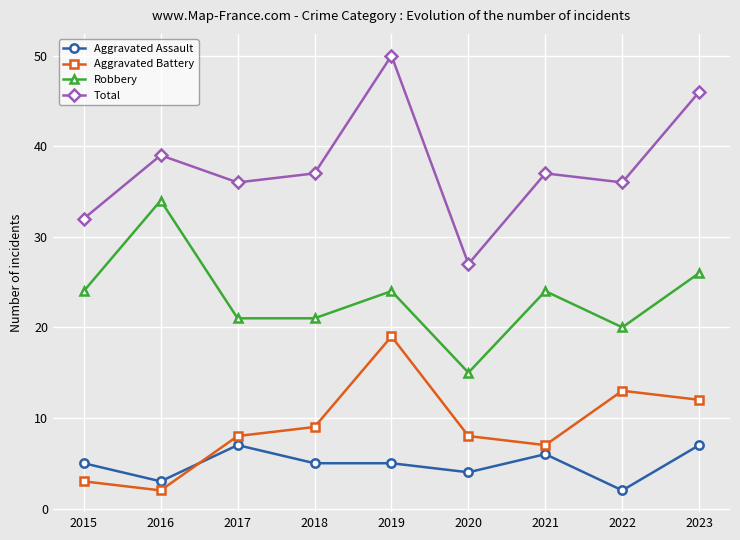

At how many categories does at least one series exceed 16?

9